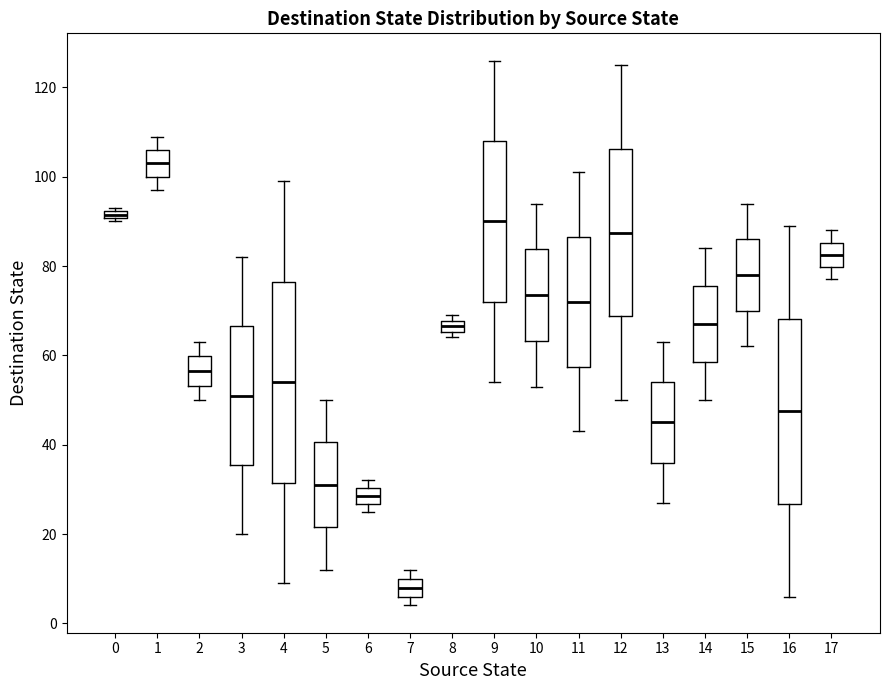

Which box's median line is the highest?

1